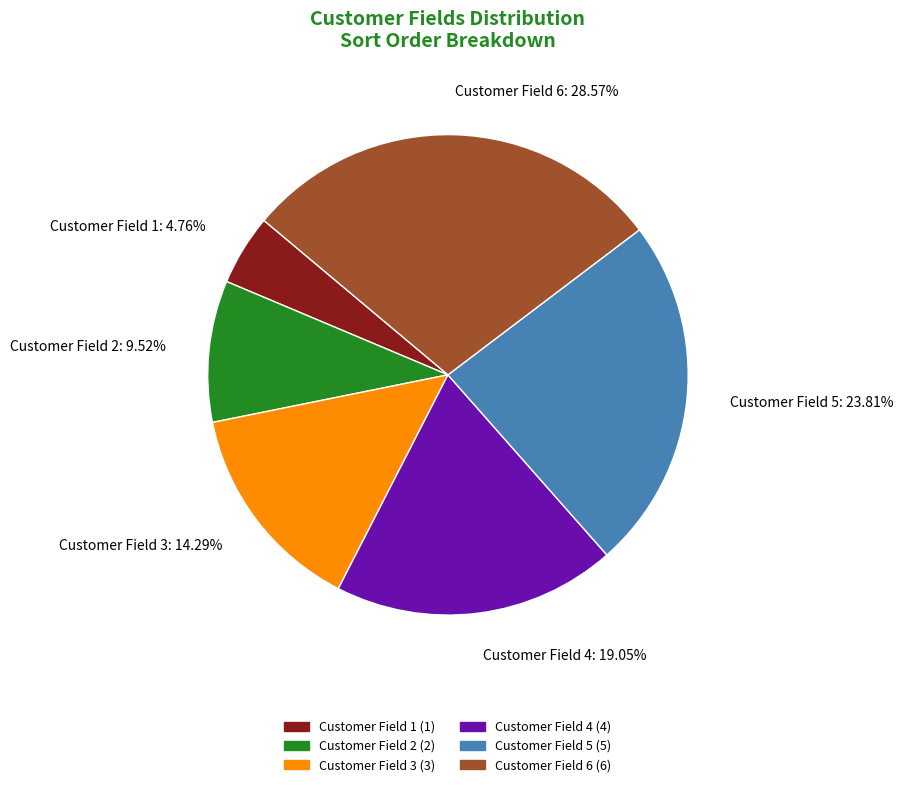

How many slices are in this pie chart?

6